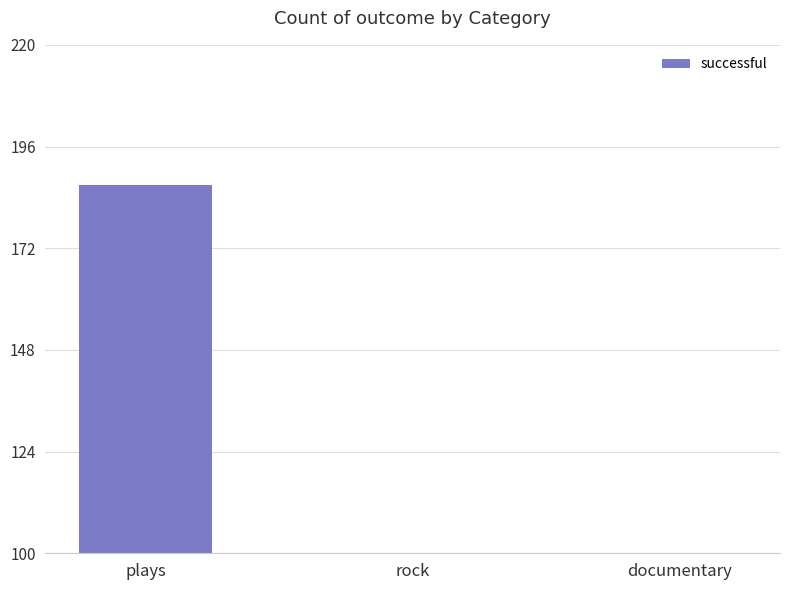

How many bars are there in total?

3